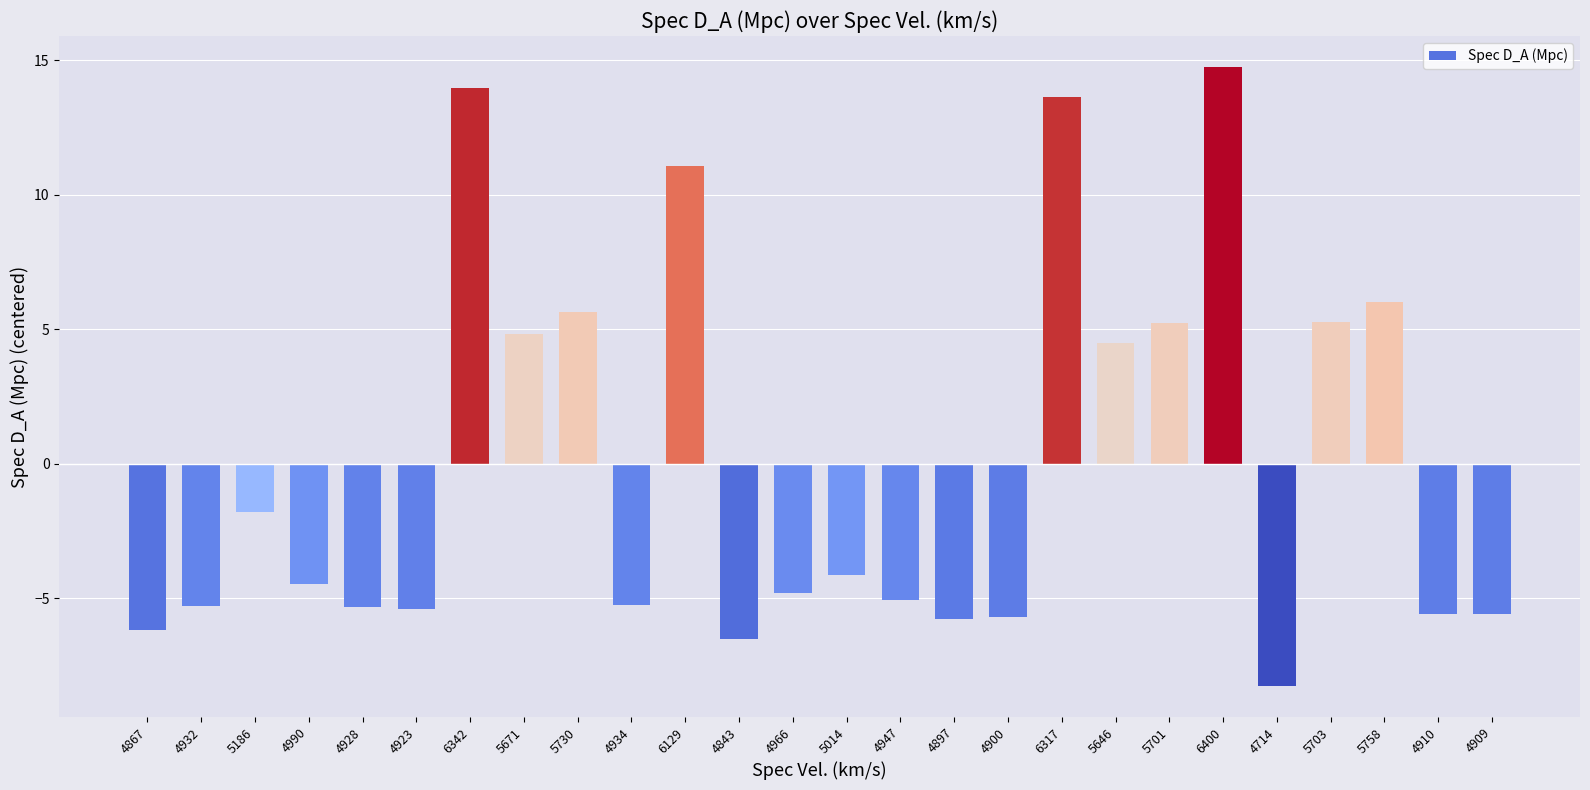

The value at 5646 is 7.1. True or false?

False